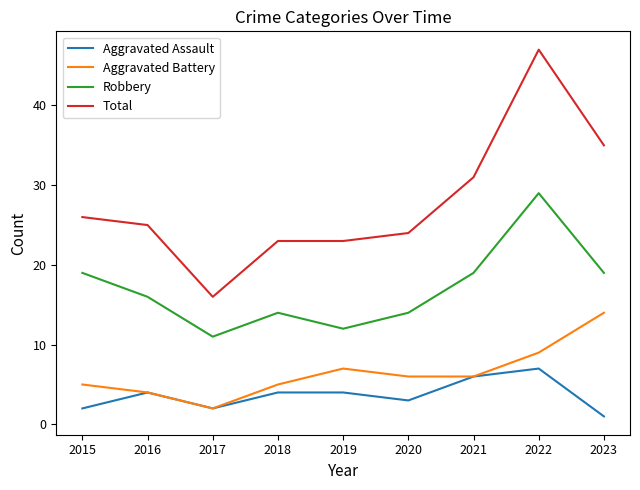

What is the sum of all Aggravated Battery values?

58